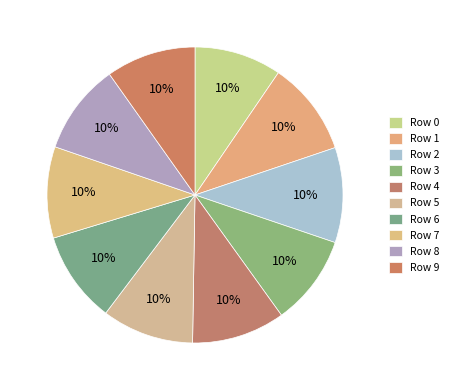

What is the largest slice in the pie chart?

Row 2